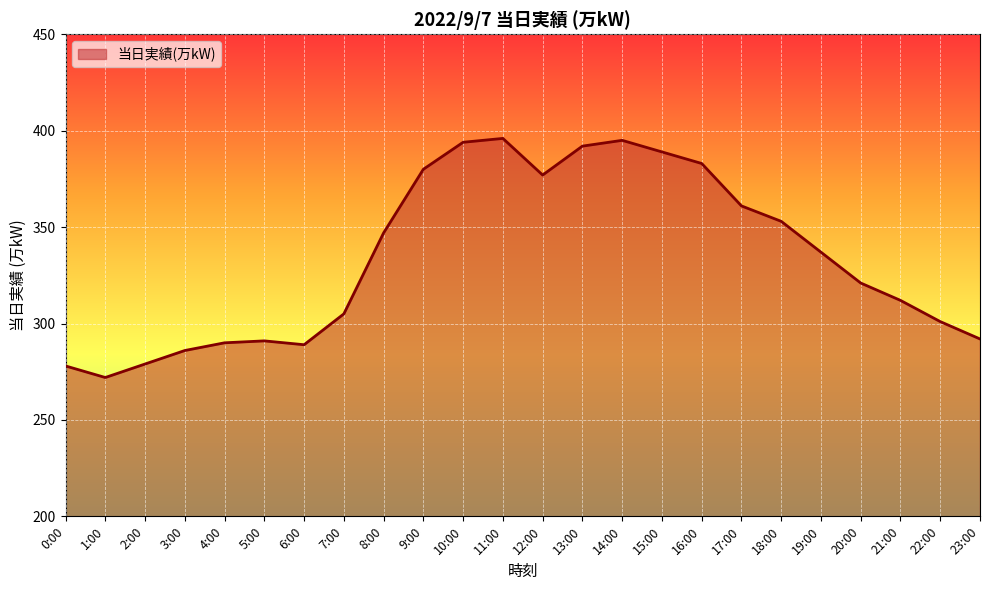

What is the approximate value at 16:00?

383